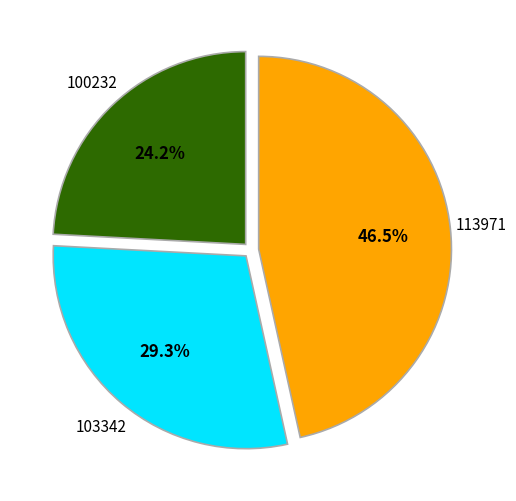

Rank the categories by value from lowest to highest.

100232, 103342, 113971